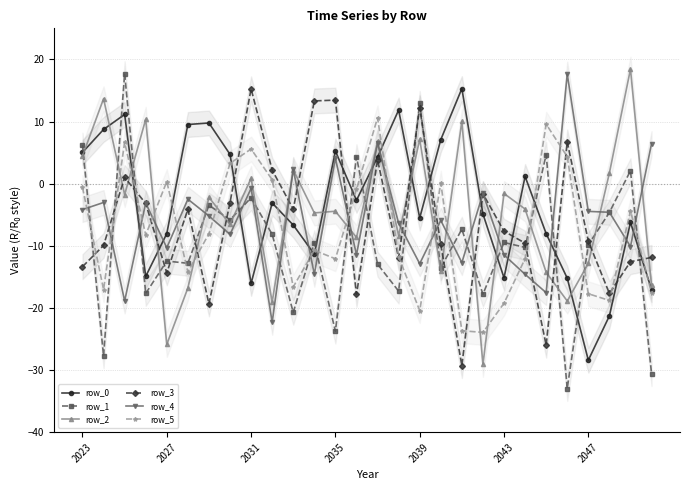

How many series are shown in this chart?

6